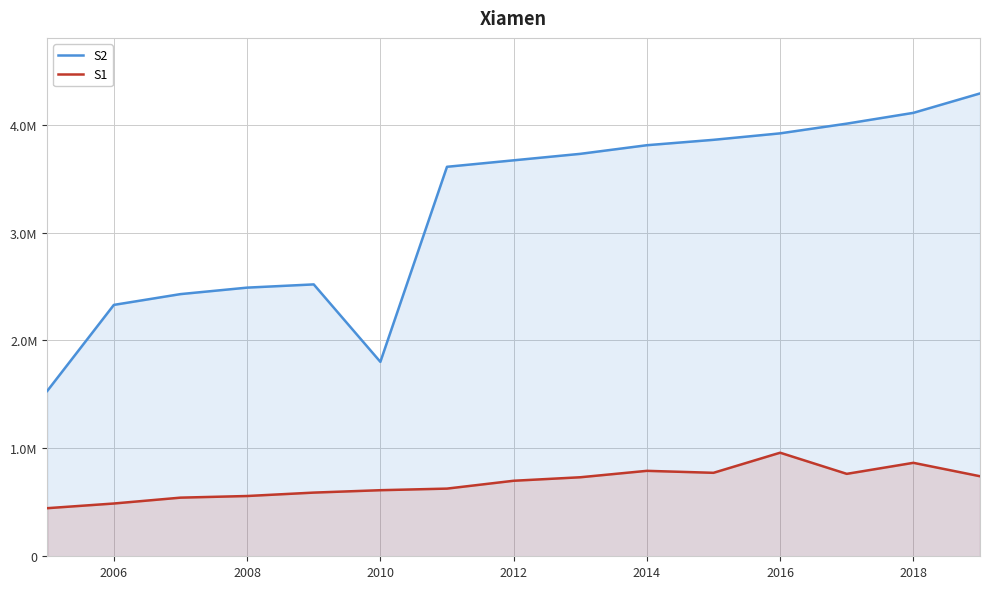

Does the chart display data point markers on the line(s)?

No